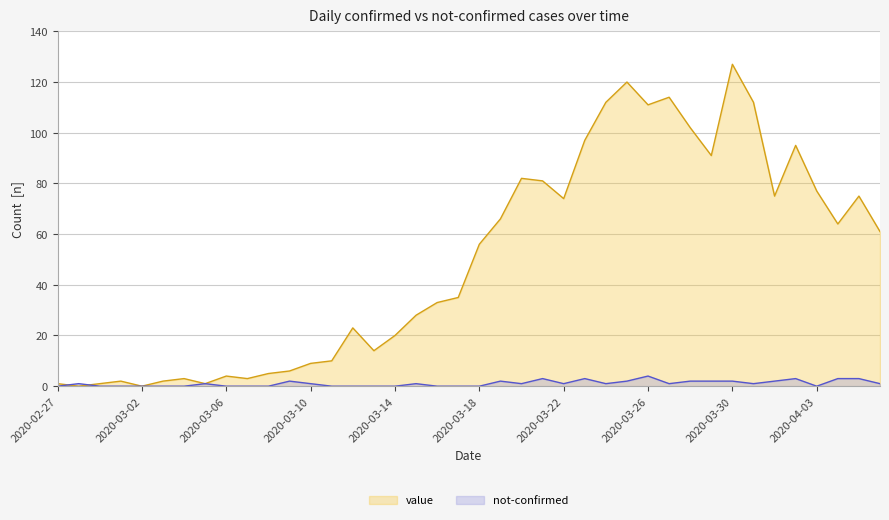

Rank the series by their average value, from highest to lowest.

value, not-confirmed